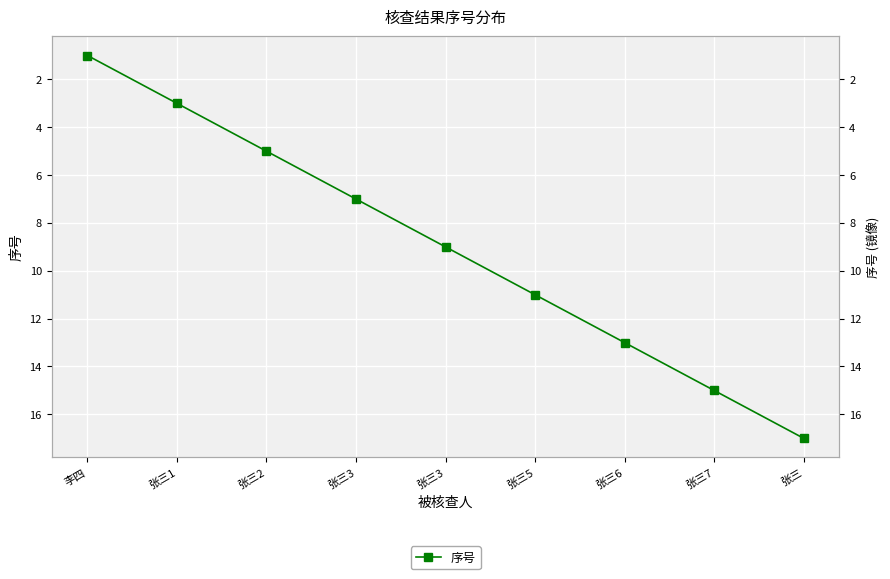

List the labels in order of value, smallest first.

李四, 张三1, 张三2, 张三3, 张三3, 张三5, 张三6, 张三7, 张三